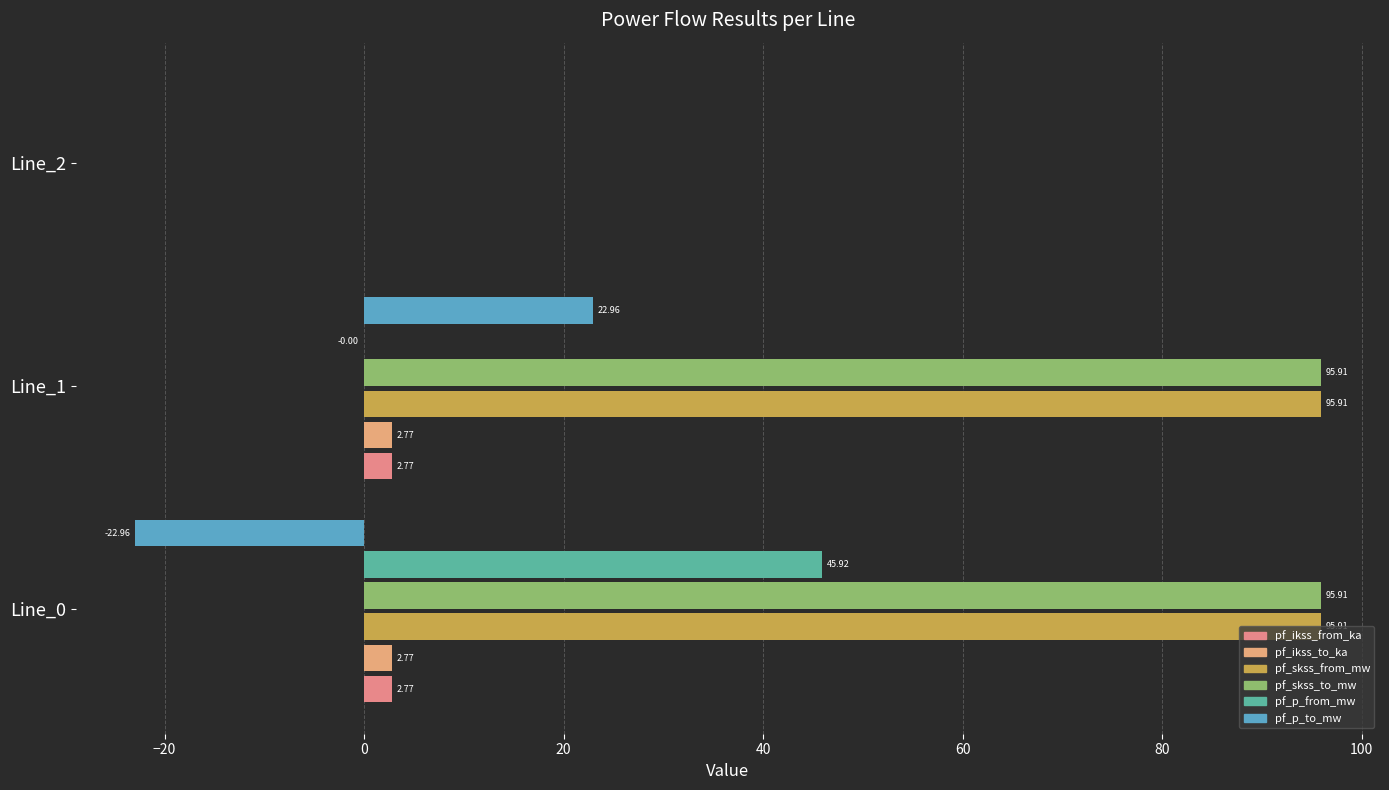

How many distinct data groups are displayed?

1